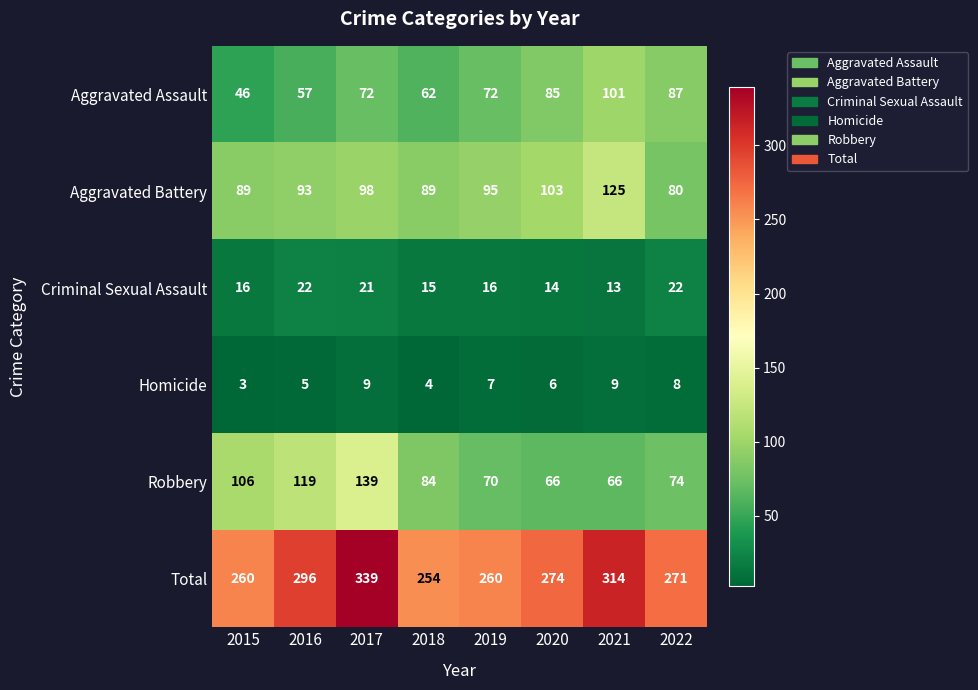

What is the difference between the maximum and minimum values in the Aggravated Battery series?

45